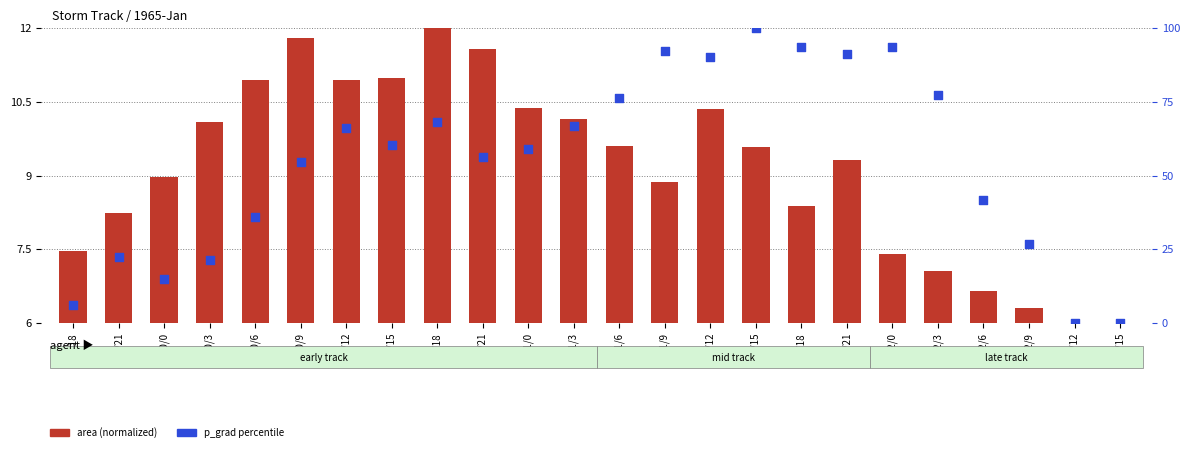

Which series has the largest Y range (max minus min)?

p_grad (normalized %)